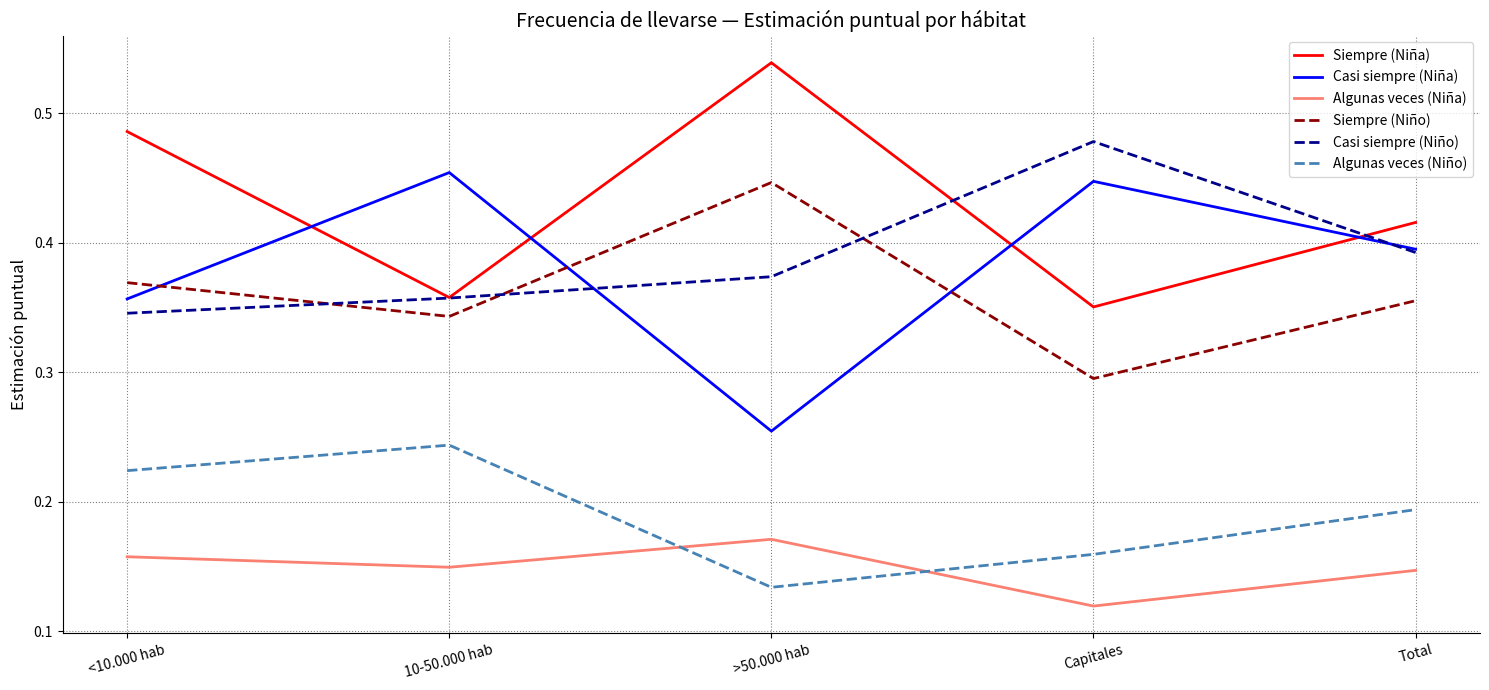

Which series has the largest total across all categories?

Siempre (Niña)